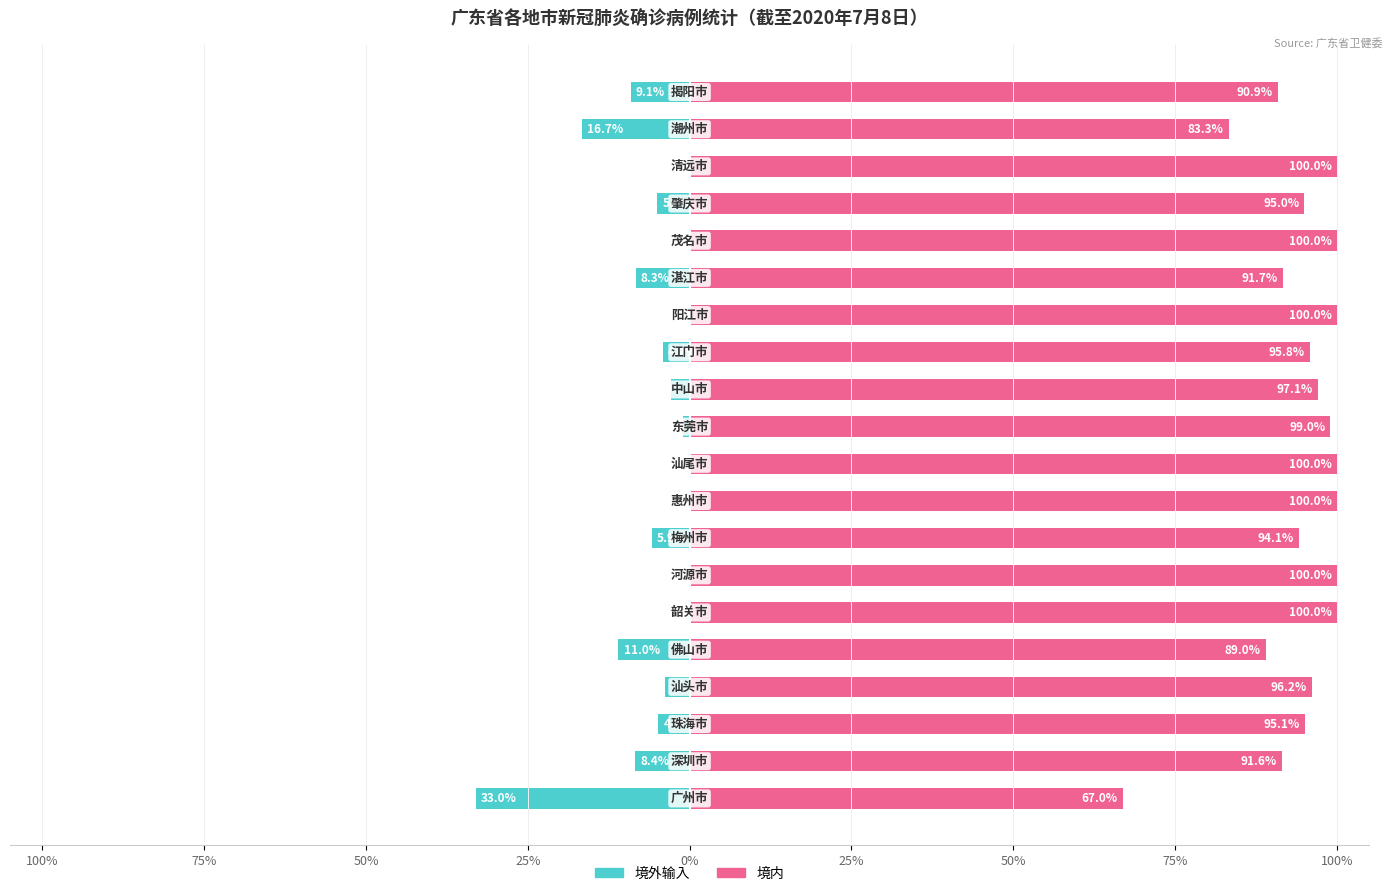

Rank the series at 0% from highest to lowest value.

境内, 境外输入